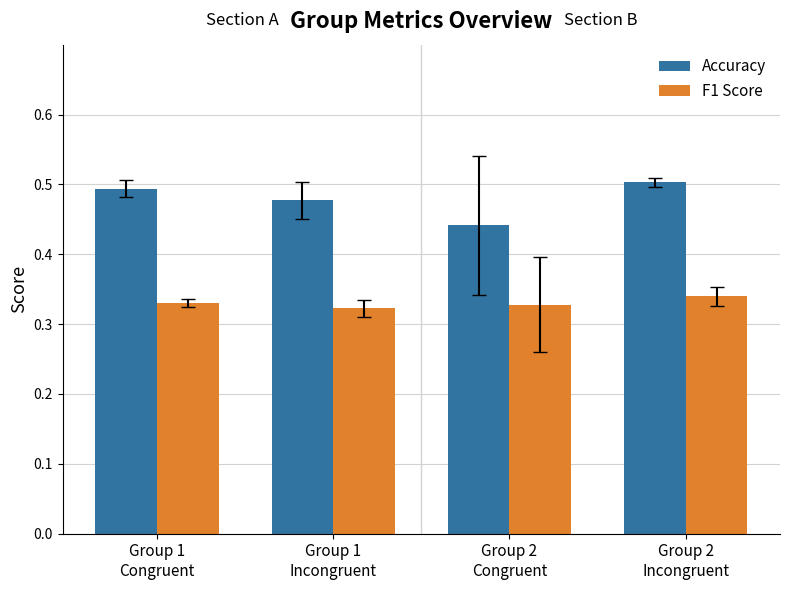

The value of F1 Score at Group 2
Incongruent is 0.2. True or false?

False